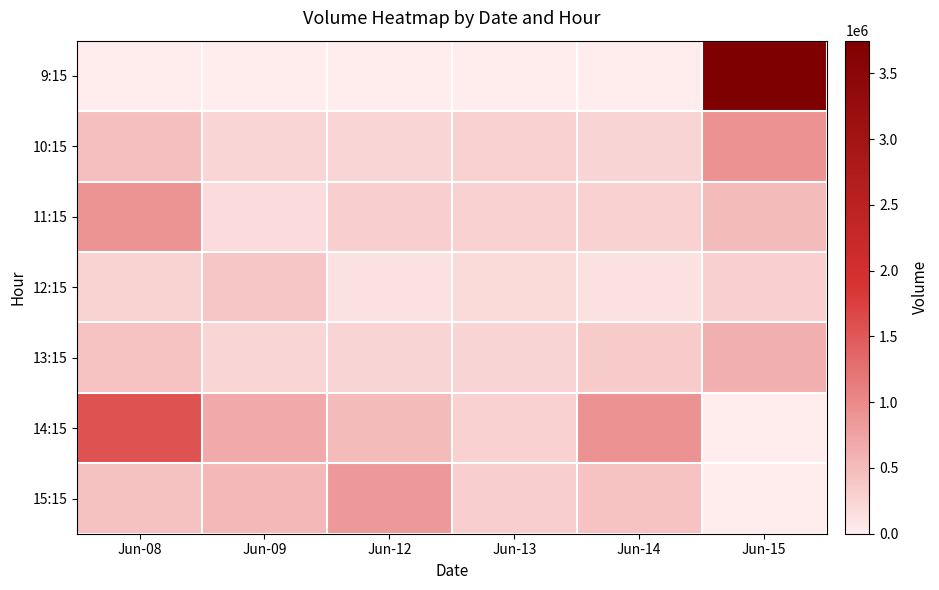

What is the maximum value shown in the chart?

3748054